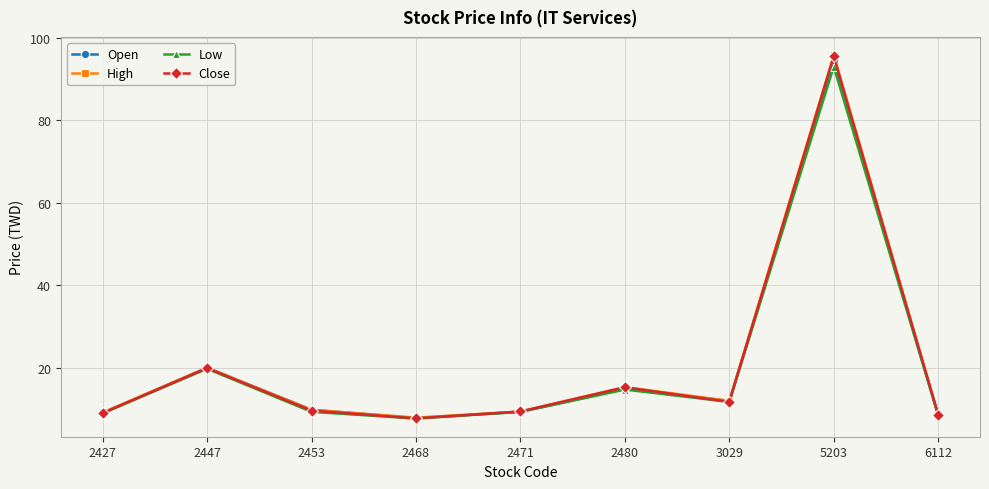

What is the total value across all series at 2447?

79.7